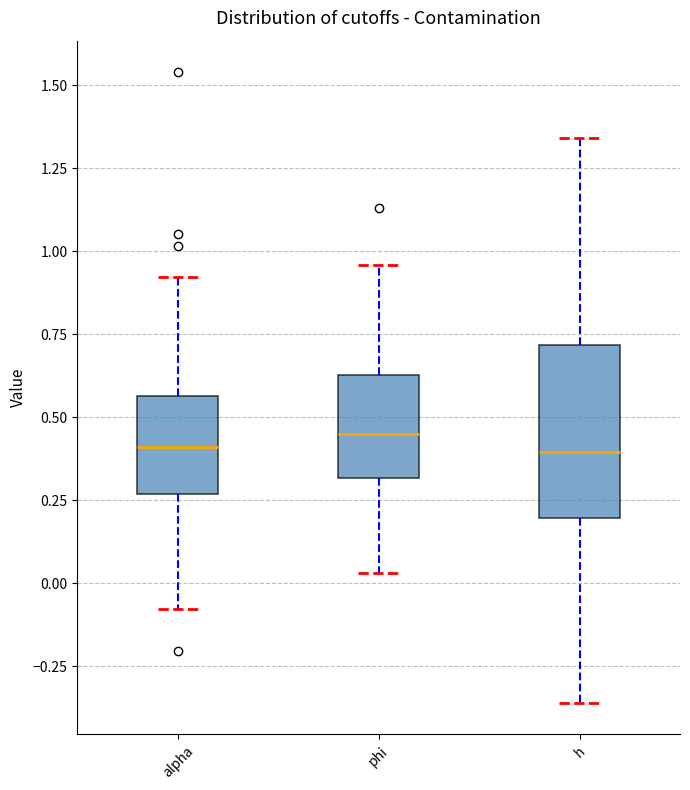

Where is the lower edge of the box for h on the y-axis? The values are not printed on the chart, so give them approximately, as read against the axis.

0.20